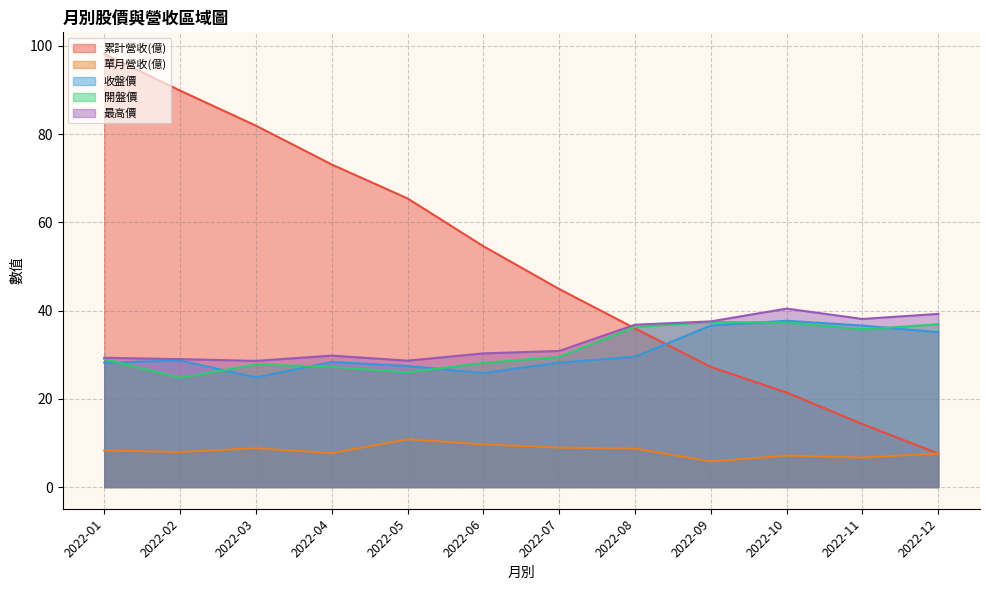

How many lines are shown in the chart?

5